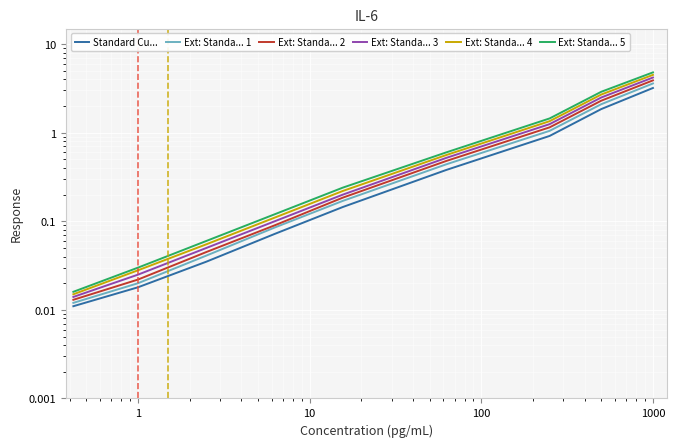

Which series has the largest total across all categories?

Ext: Standa... 5